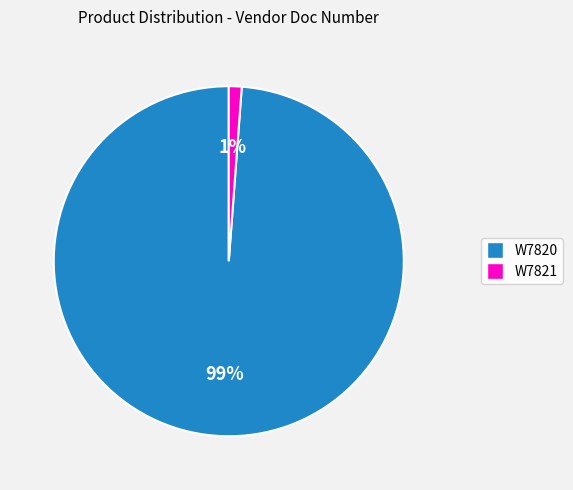

What is the majority slice?

W7820